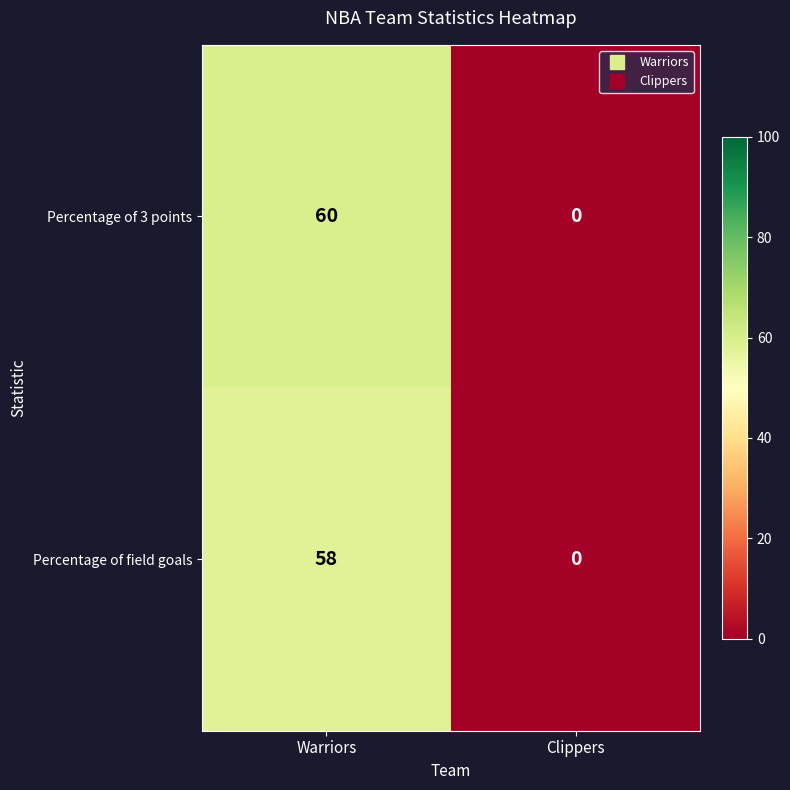

The value of Percentage of field goals at Warriors is 100. True or false?

False